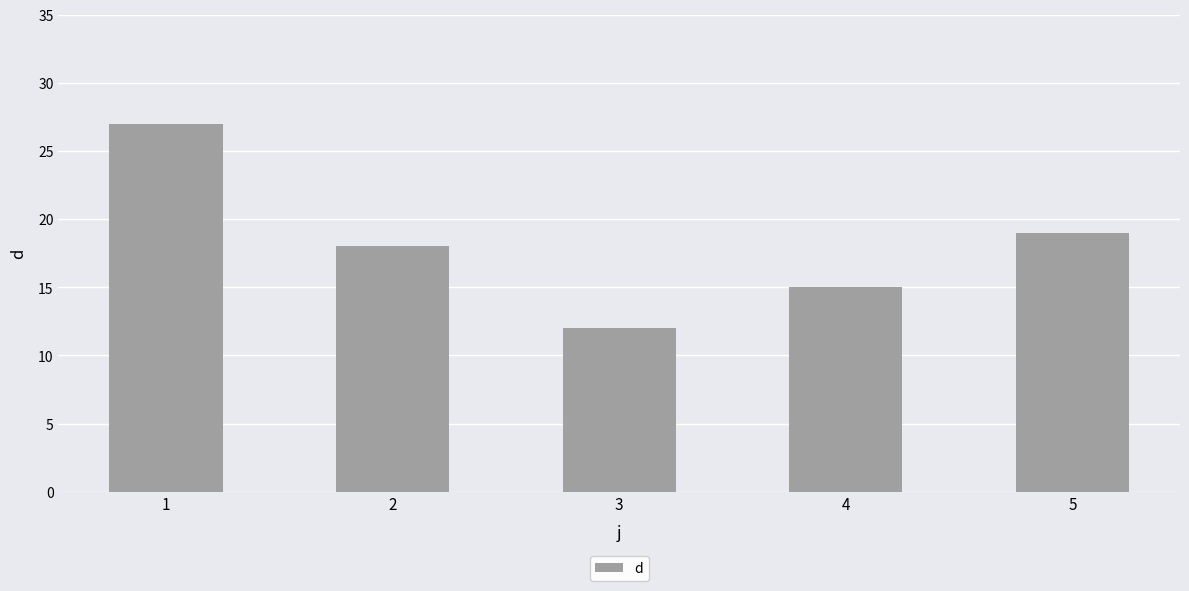

What is the value of the 5th bar from the left?

19